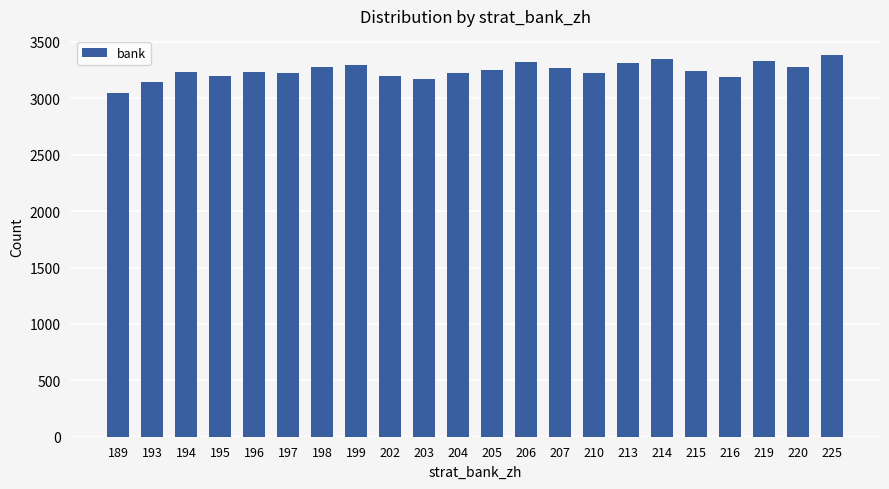

How many series are shown in this chart?

1